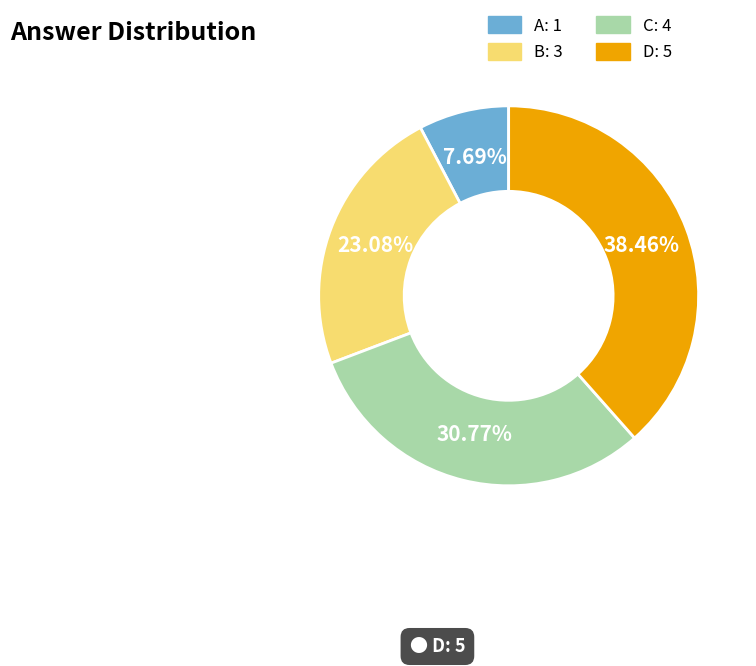

To the nearest percent, what portion does A represent?

8%